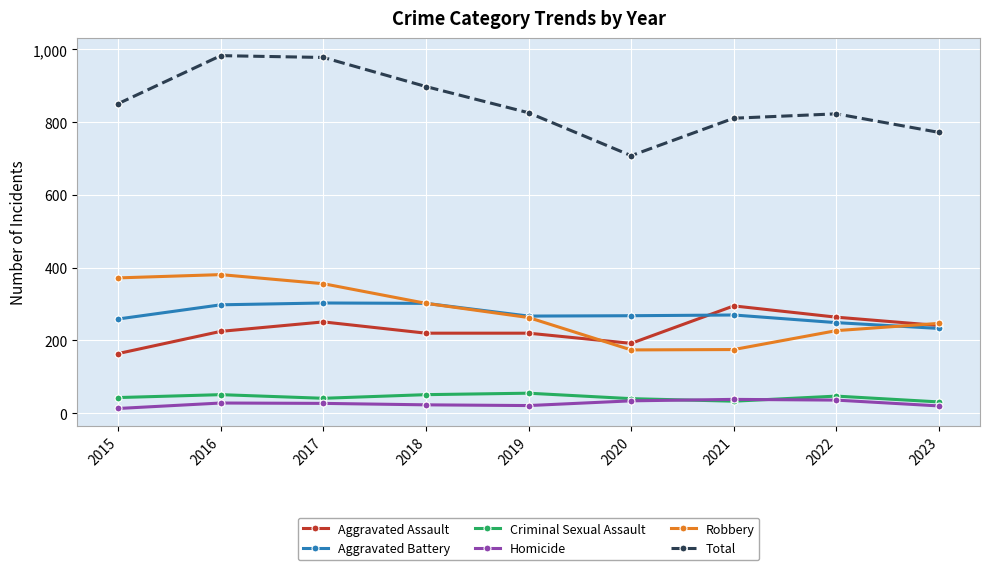

At how many categories does at least one series exceed 580?

9